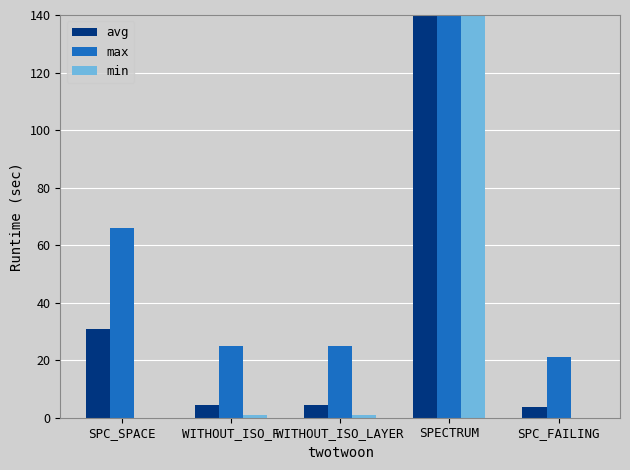

The avg series shows 3.6 at SPC_FAILING. True or false?

True